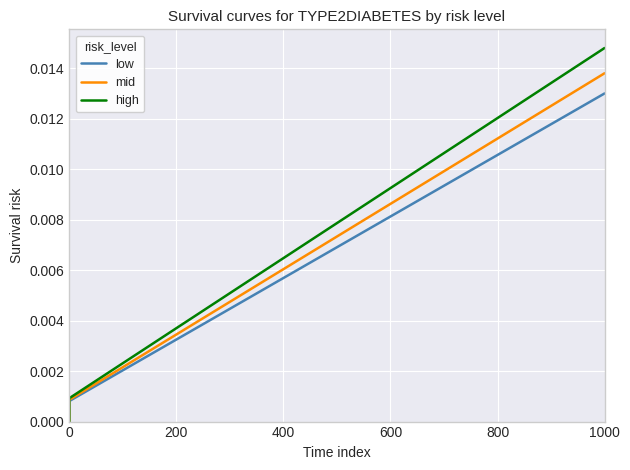

Rank the series at 800 from highest to lowest value.

high, mid, low